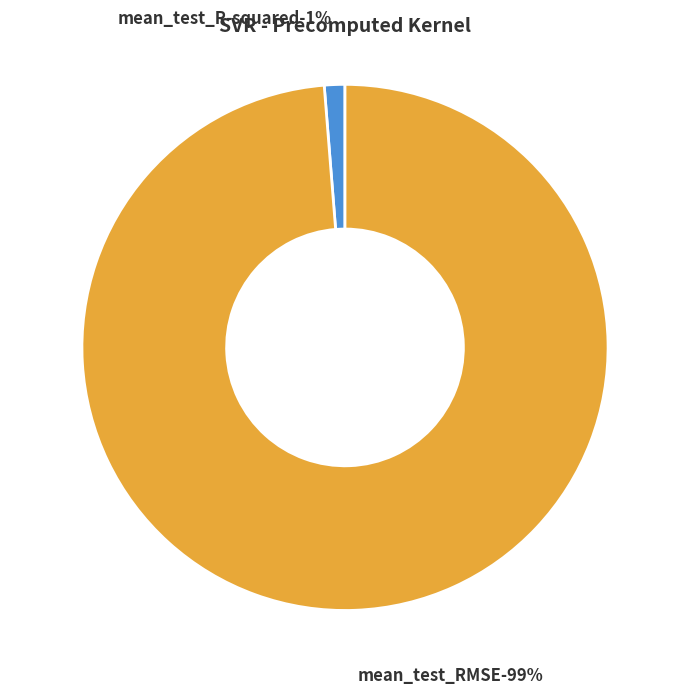

Which category has the smallest portion of the pie?

mean_test_R-squared